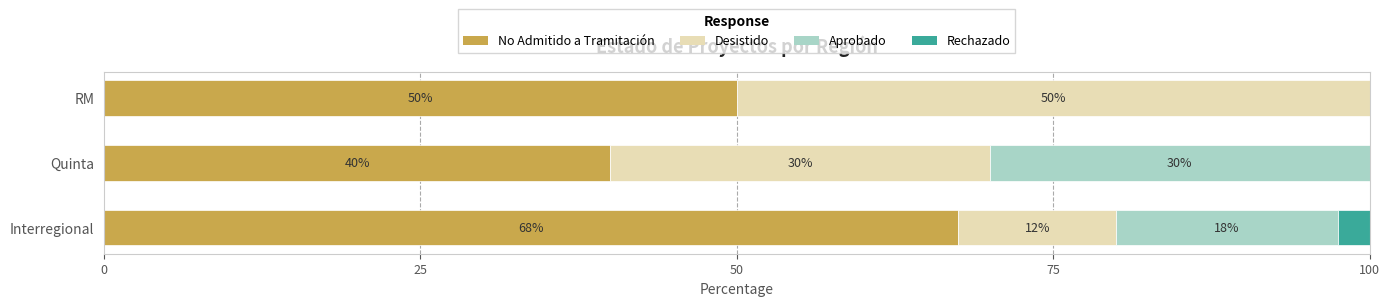

At which label is No Admitido a Tramitación closest to 53?

RM